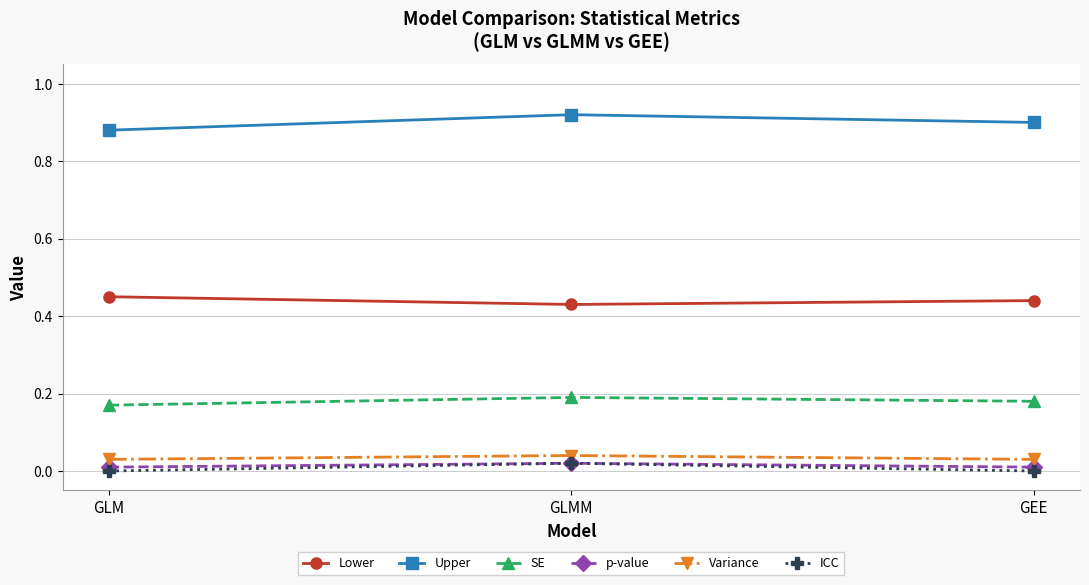

Is the value of p-value at GEE greater than the value of ICC at GLMM?

No